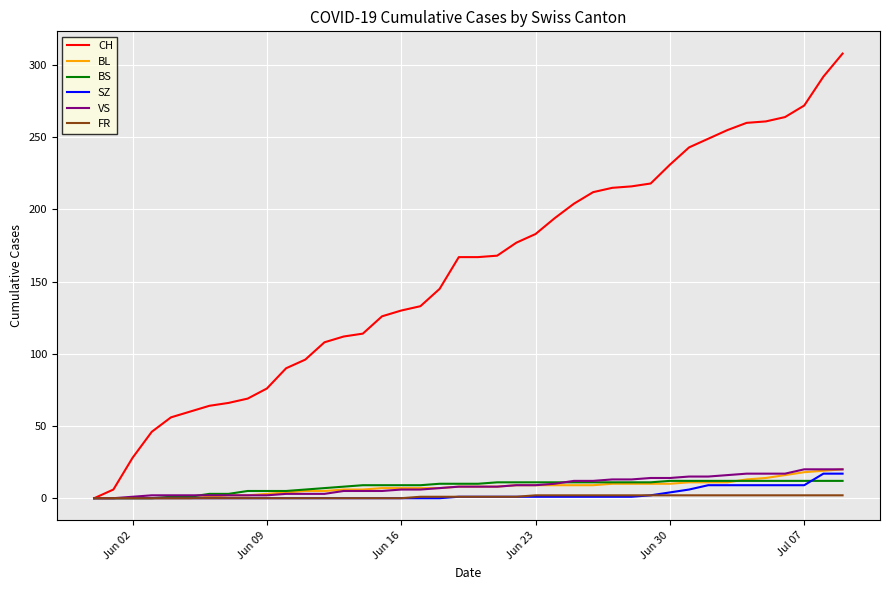

What is the maximum value shown in the chart?

308